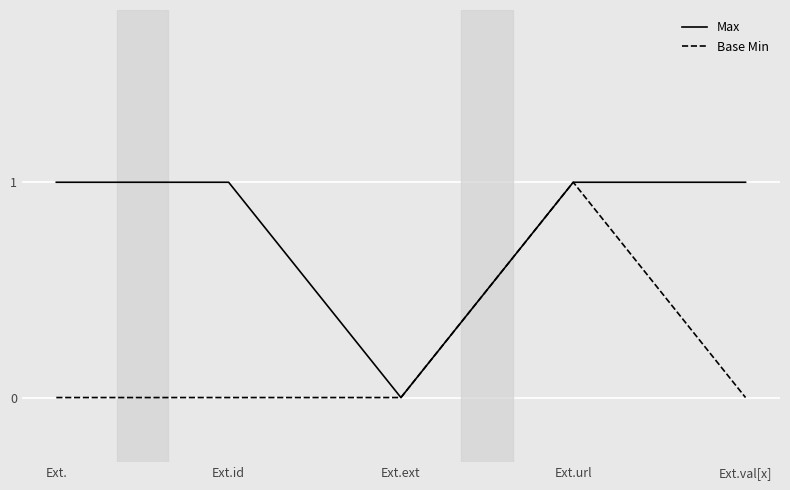

Is it true that Max equals 1 at Ext.url?

True